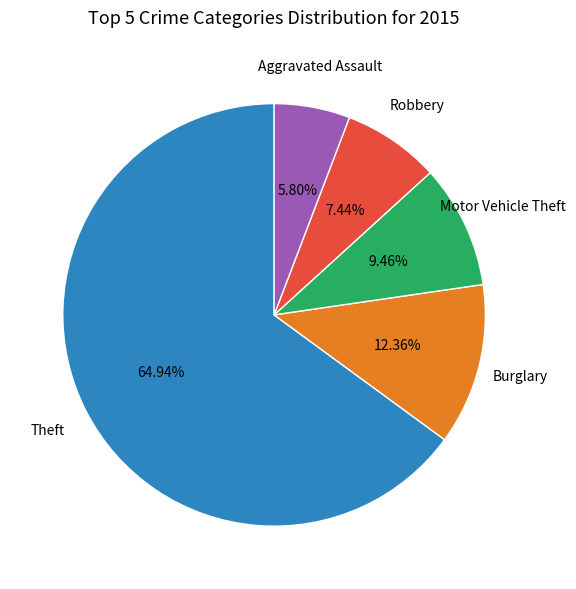

Is there a majority slice in this chart?

Yes